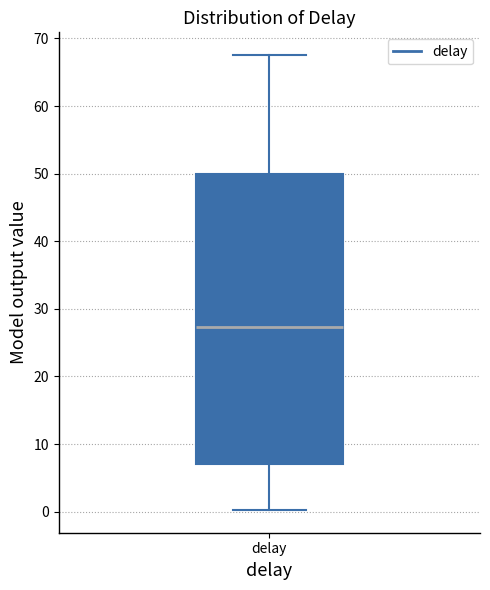

Read this box plot against the y-axis: the position of the median line, the range covered by the box, and the ends of both whiskers. The values are not printed on the chart, so give them approximately, as read against the axis.

median 27, box 7 to 50, whiskers 0 to 68